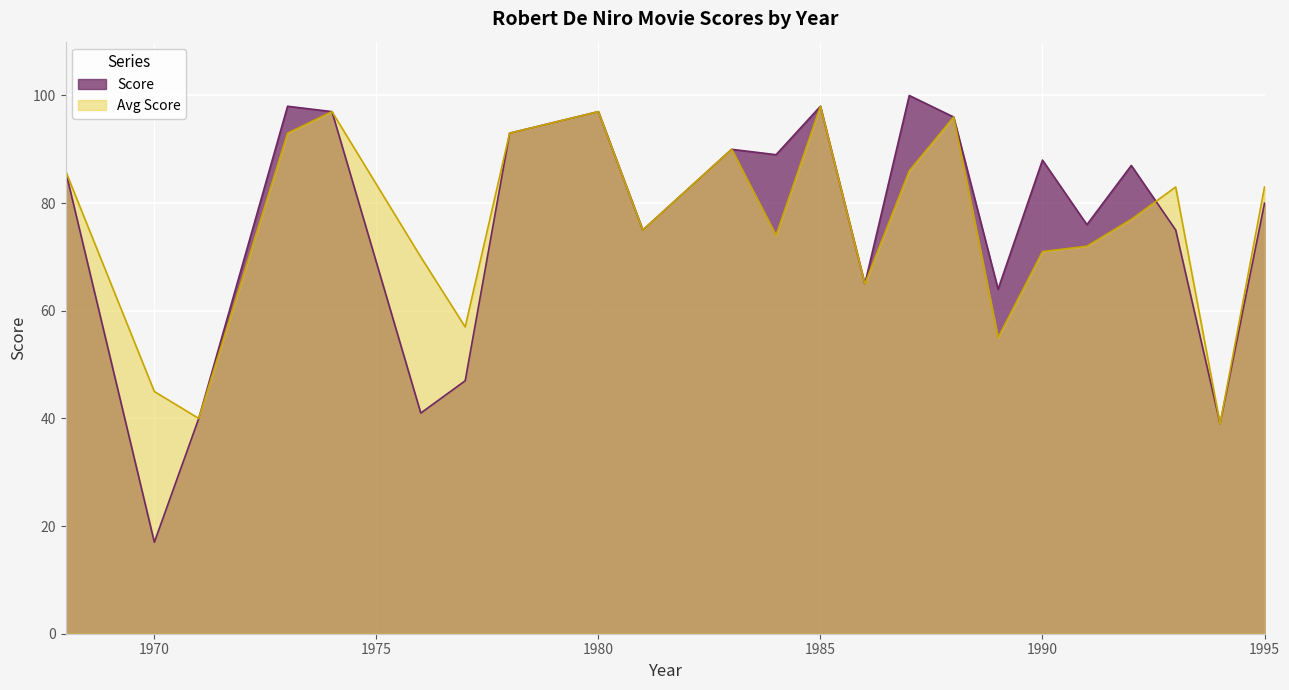

The value of Score at 1987 is 47. True or false?

False